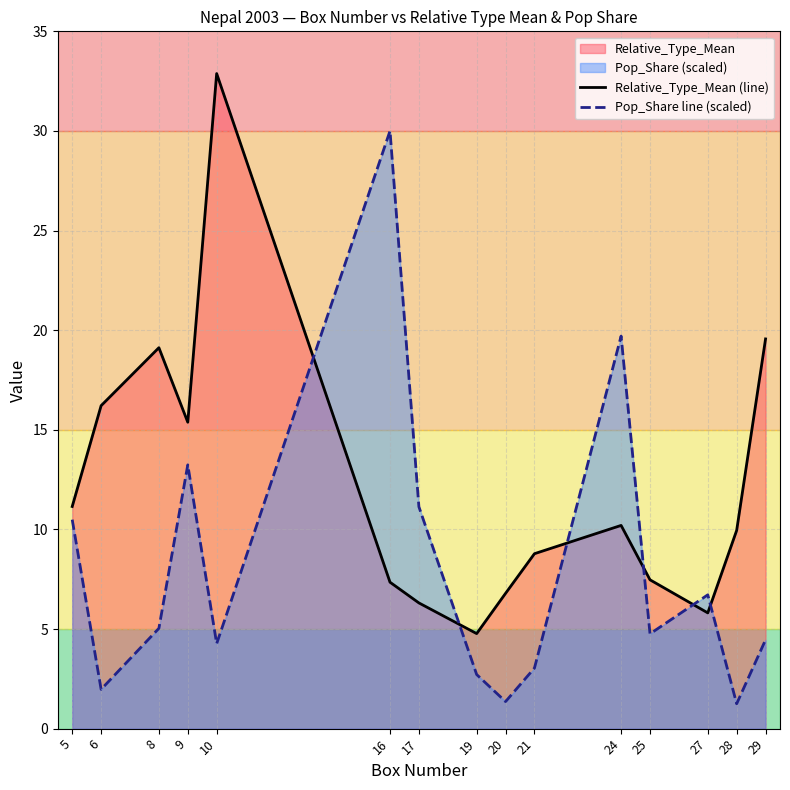

Where is the first local maximum for Relative_Type_Mean (line)?

8